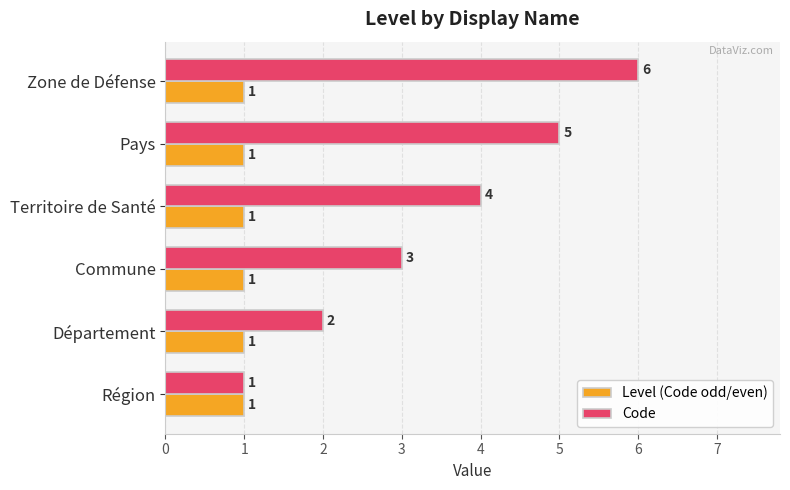

At which category is the sum across all series the highest?

Zone de Défense